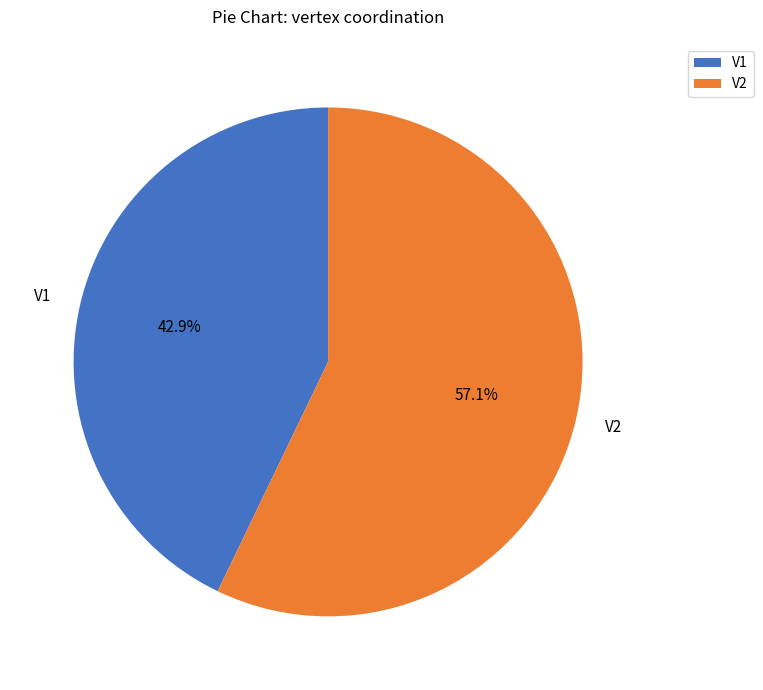

What is the majority slice?

V2